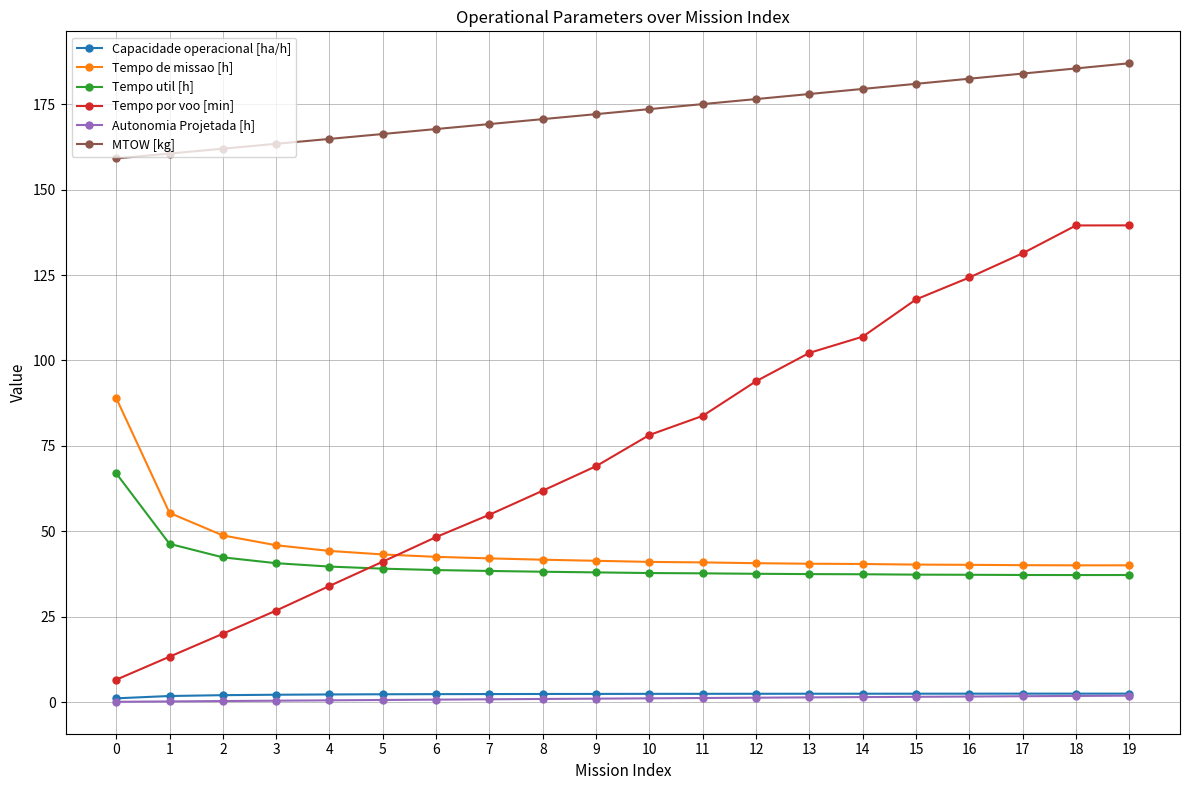

The Autonomia Projetada [h] series shows 1.6 at 15. True or false?

True